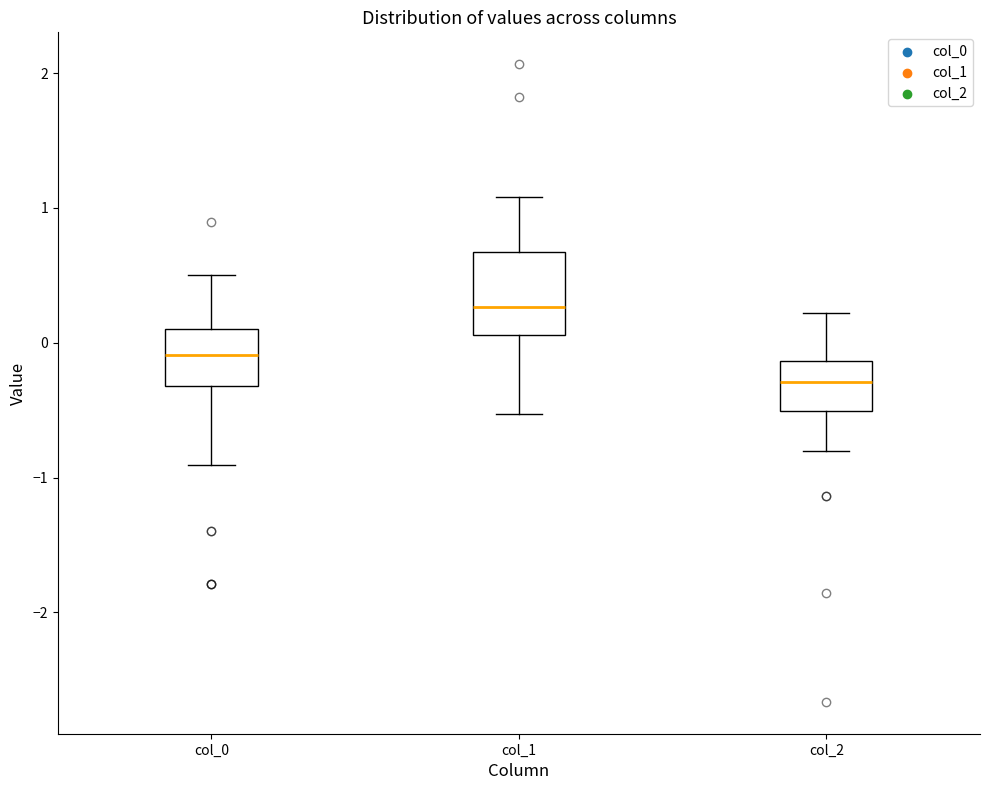

Reading left to right, read every box against the y-axis: the position of its median line, the range the box covers, and the ends of its whiskers. The values are not printed on the chart, so give them approximately, as read against the axis.

col_0: median -0.1, box -0.3 to 0.1, whiskers -0.9 to 0.5
col_1: median 0.3, box 0.1 to 0.7, whiskers -0.5 to 1.1
col_2: median -0.3, box -0.5 to -0.1, whiskers -0.8 to 0.2